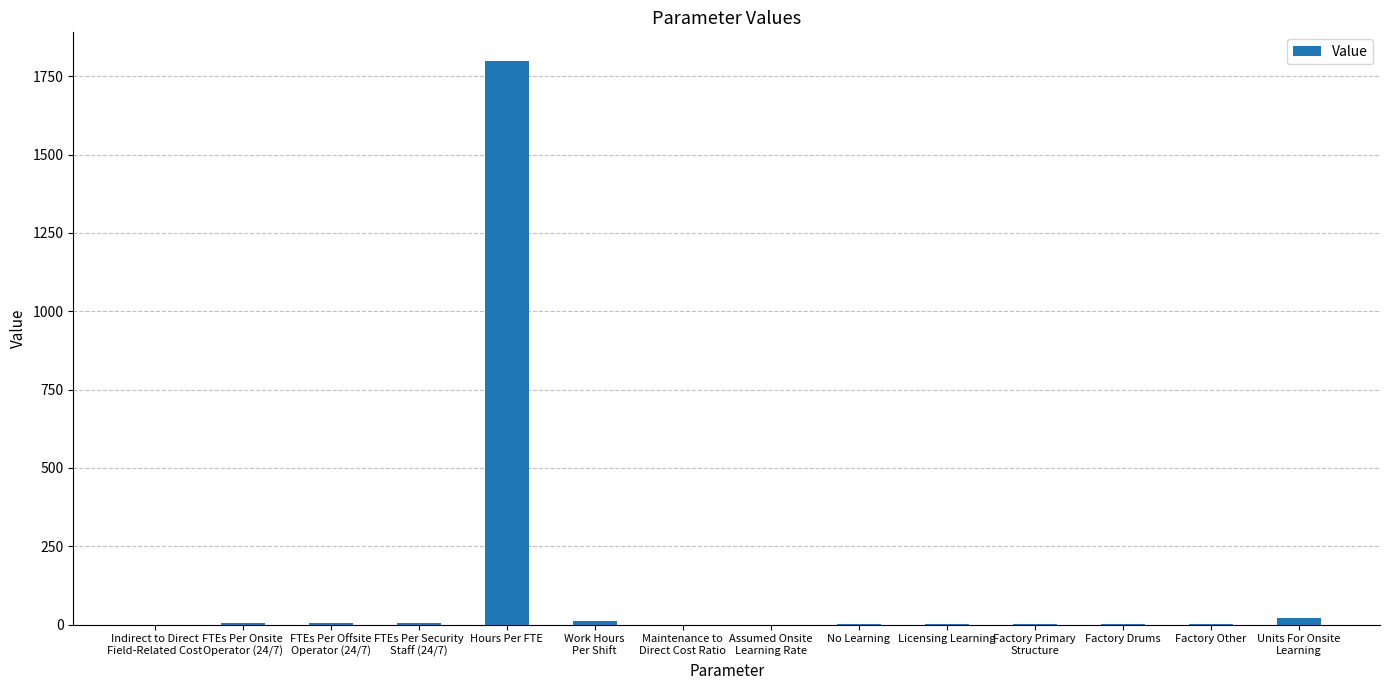

At which category does the chart reach its peak across all series?

Hours Per FTE